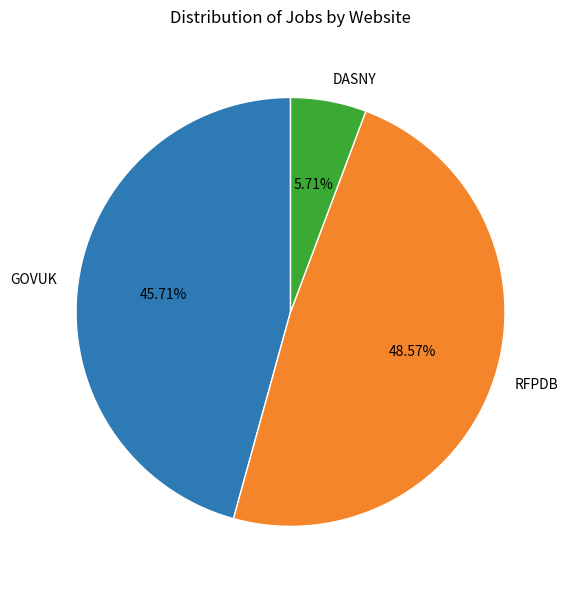

Does any single category account for the majority?

No